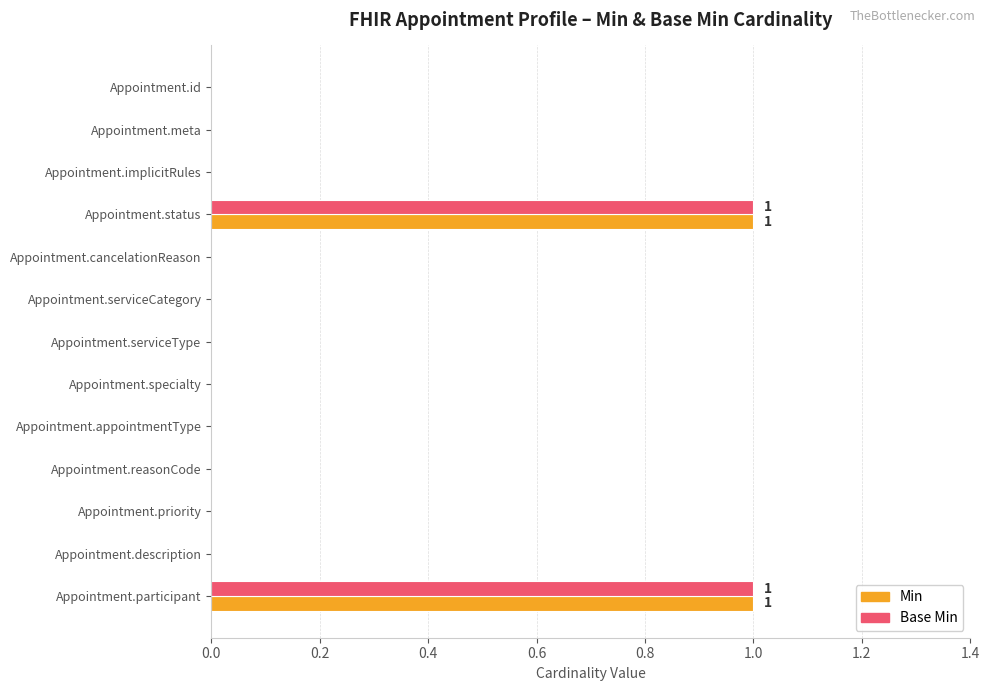

Is it true that Base Min equals 0 at Appointment.cancelationReason?

True